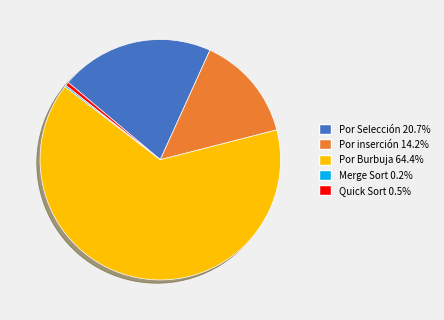

Does any single category account for the majority?

Yes